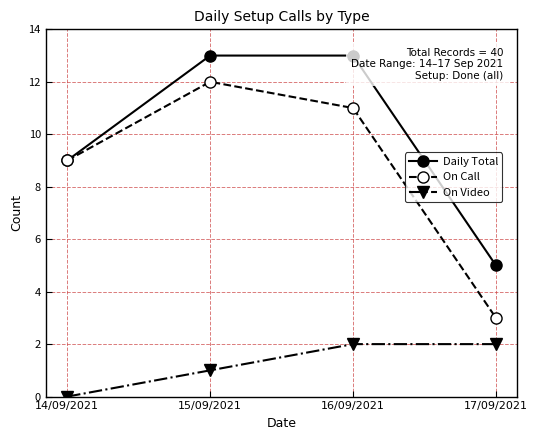

What is the sum of all On Video values?

5